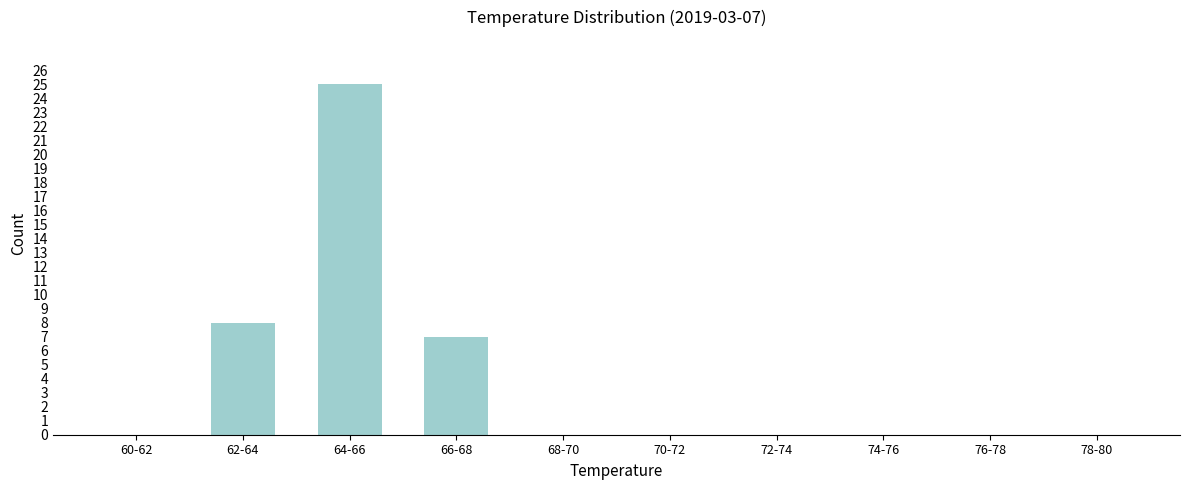

Reading left to right, what are all the values shown in this chart?

60-62=0	62-64=8	64-66=25	66-68=7	68-70=0	70-72=0	72-74=0	74-76=0	76-78=0	78-80=0